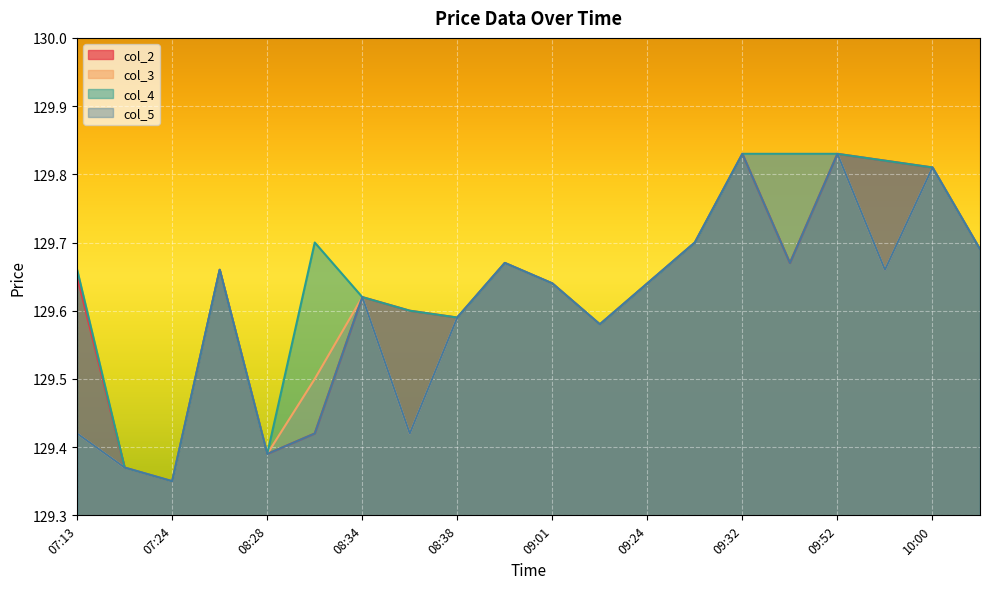

What is the label of the 6th point from the left?

08:31